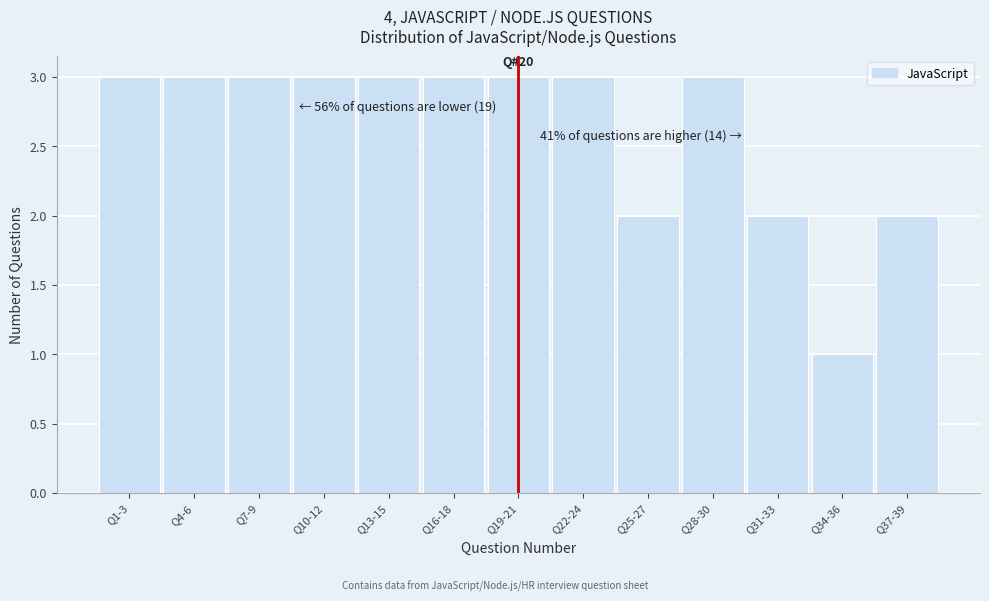

Reading right to left, what are all the values shown in this chart?

2	1	2	3	2	3	3	3	3	3	3	3	3